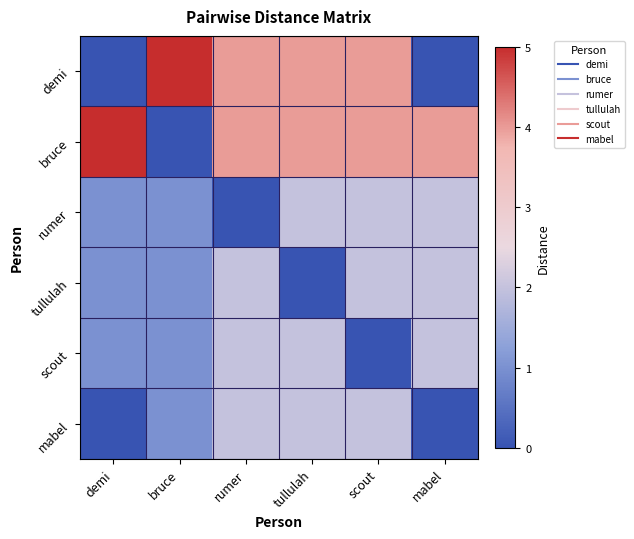

How many series are shown in this chart?

6